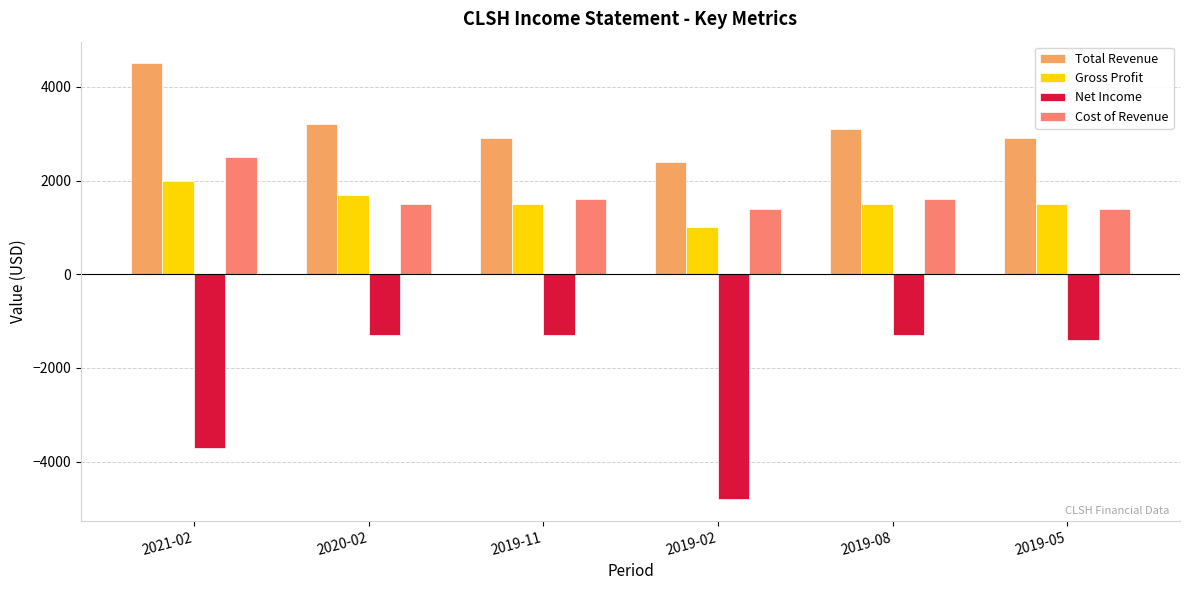

Which series has the largest total across all categories?

Total Revenue